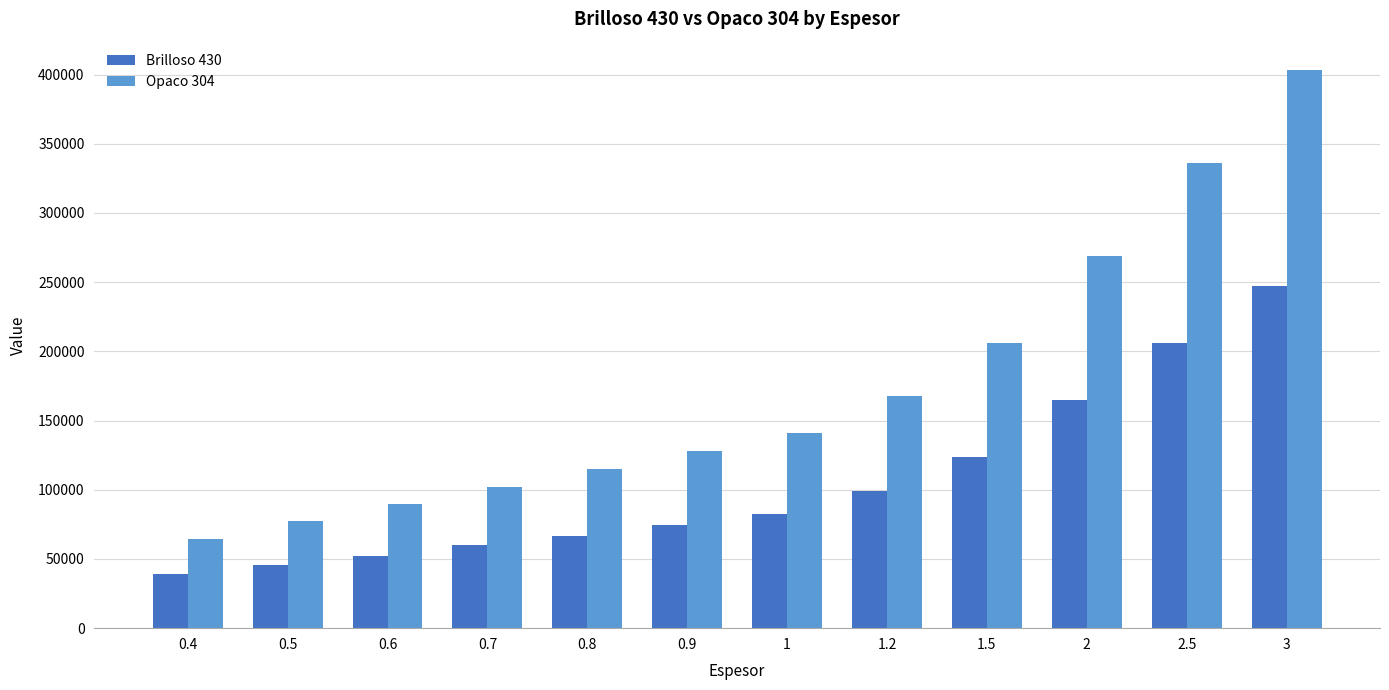

What value does the Opaco 304 series have at 1.5, to the nearest 100?

205900